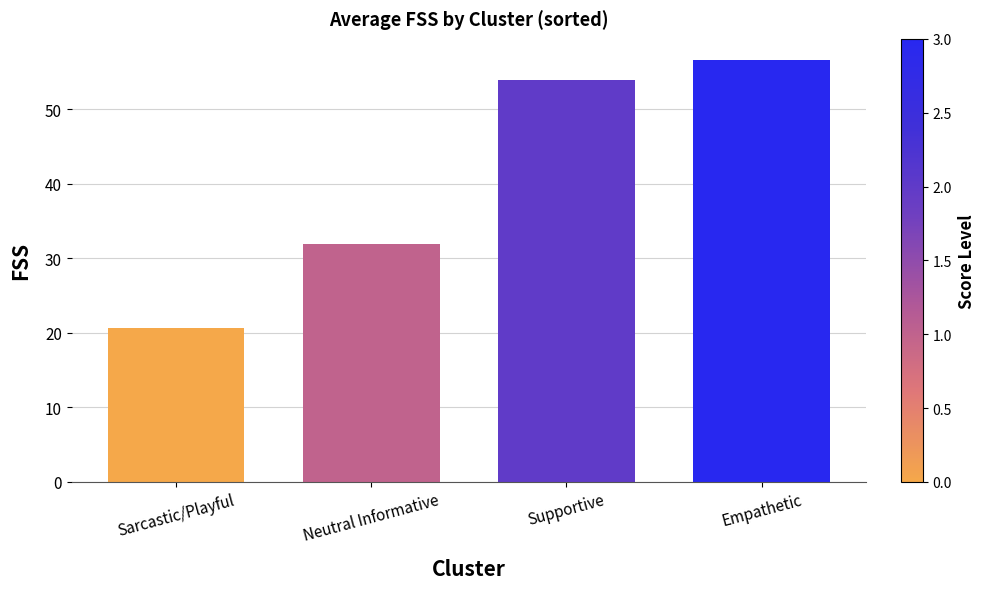

Count the number of values greater than 53.

2